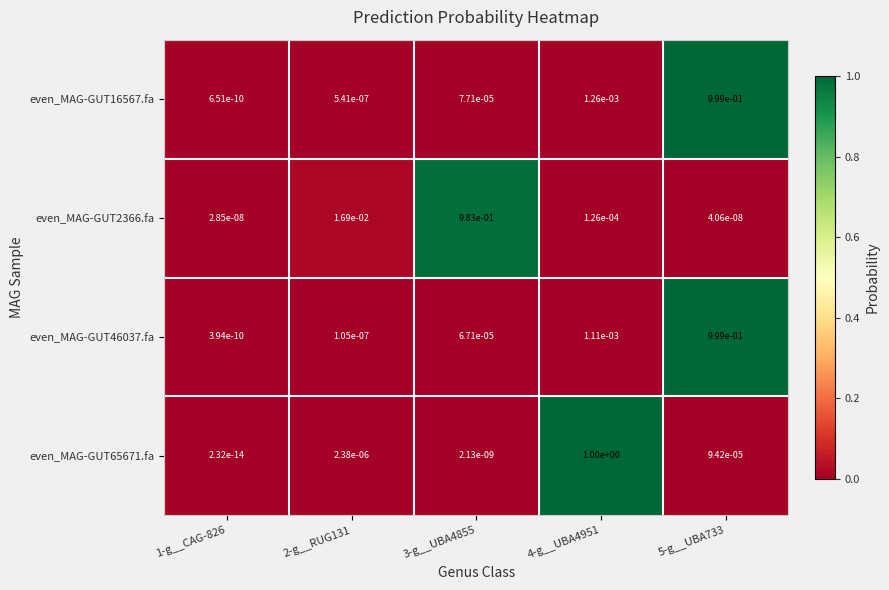

Is the value of even_MAG-GUT16567.fa at 1-g__CAG-826 greater than the value of even_MAG-GUT46037.fa at 4-g__UBA4951?

No